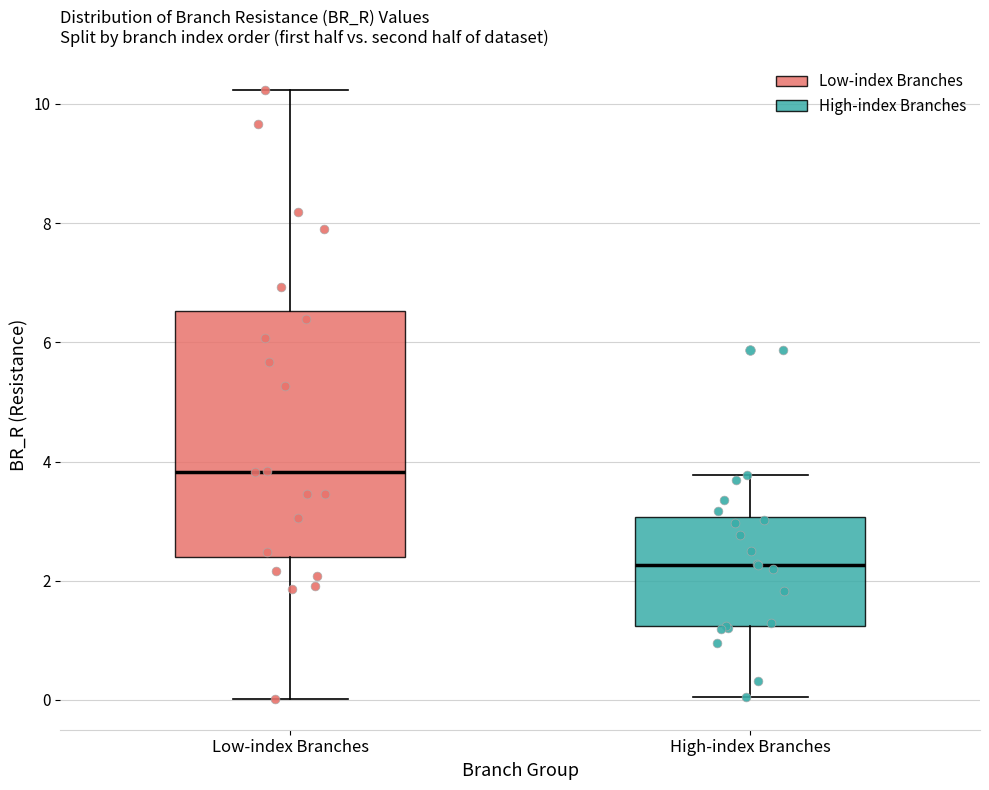

Reading left to right, transcribe this box plot: for each box, give where its median line is, the range the box spans, and where its two whiskers end, as read against the y-axis. The values are not printed on the chart, so give them approximately, as read against the axis.

Low-index Branches: median 3.8, box 2.4 to 6.6, whiskers 0.0 to 10.2
High-index Branches: median 2.2, box 1.2 to 3.0, whiskers 0.0 to 3.8